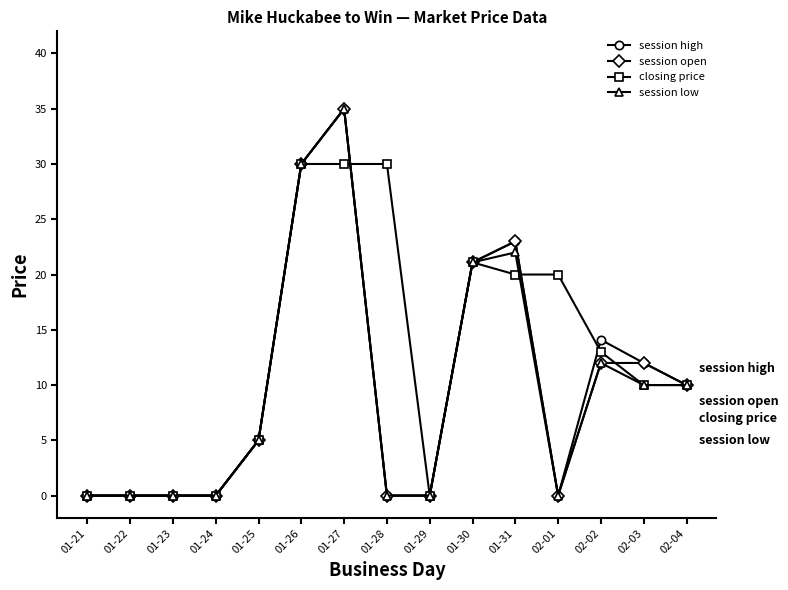

What is the difference between the highest and lowest values at 01-31?

3.0